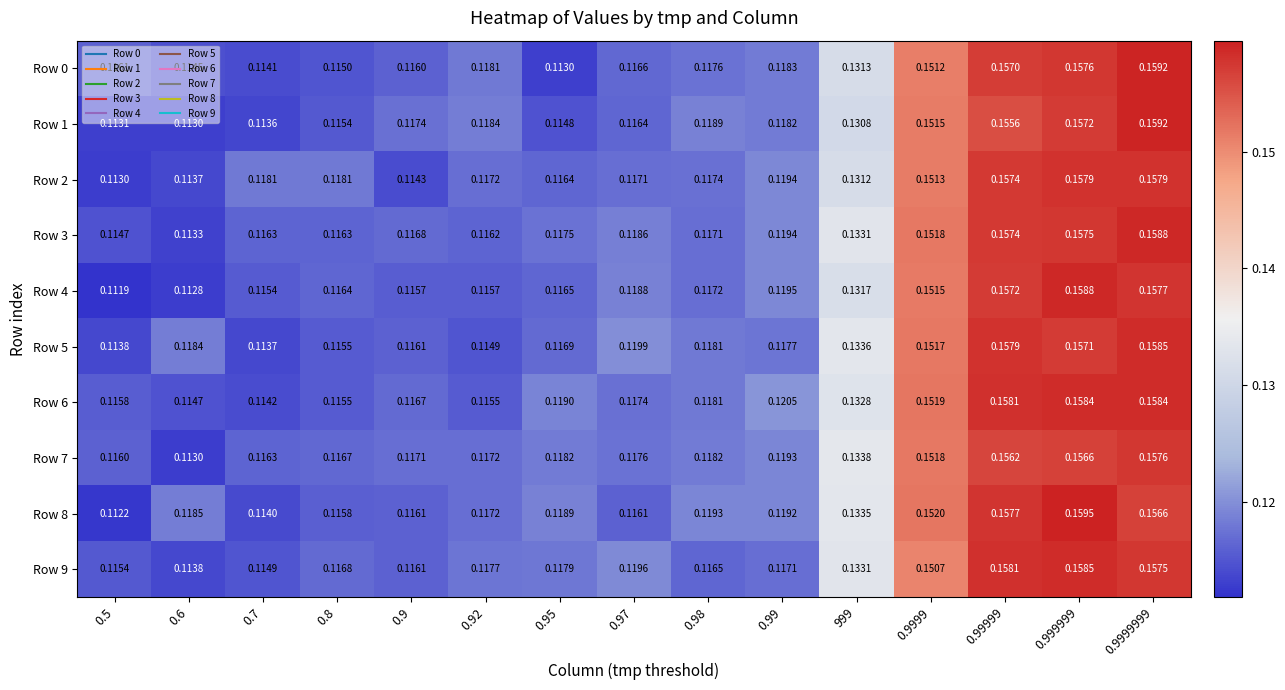

Is the value of Row 2 at 0.999999 greater than the value of Row 3 at 0.7?

Yes